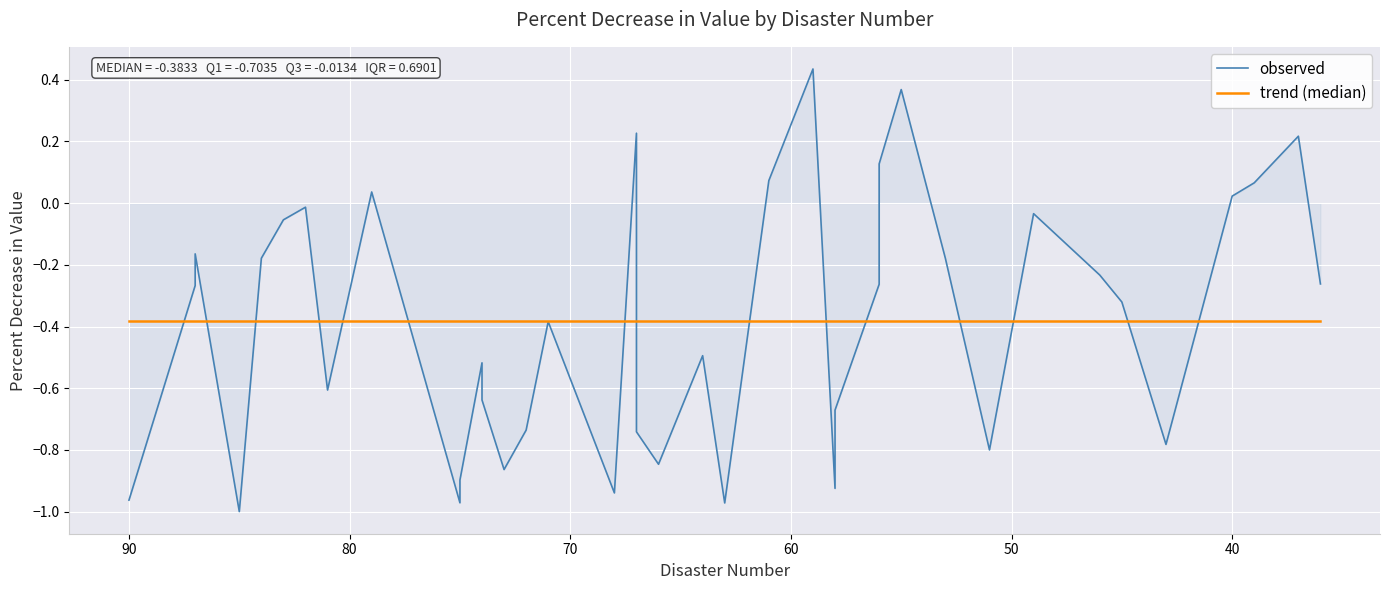

What are all the series names shown in the legend?

observed, trend (median)